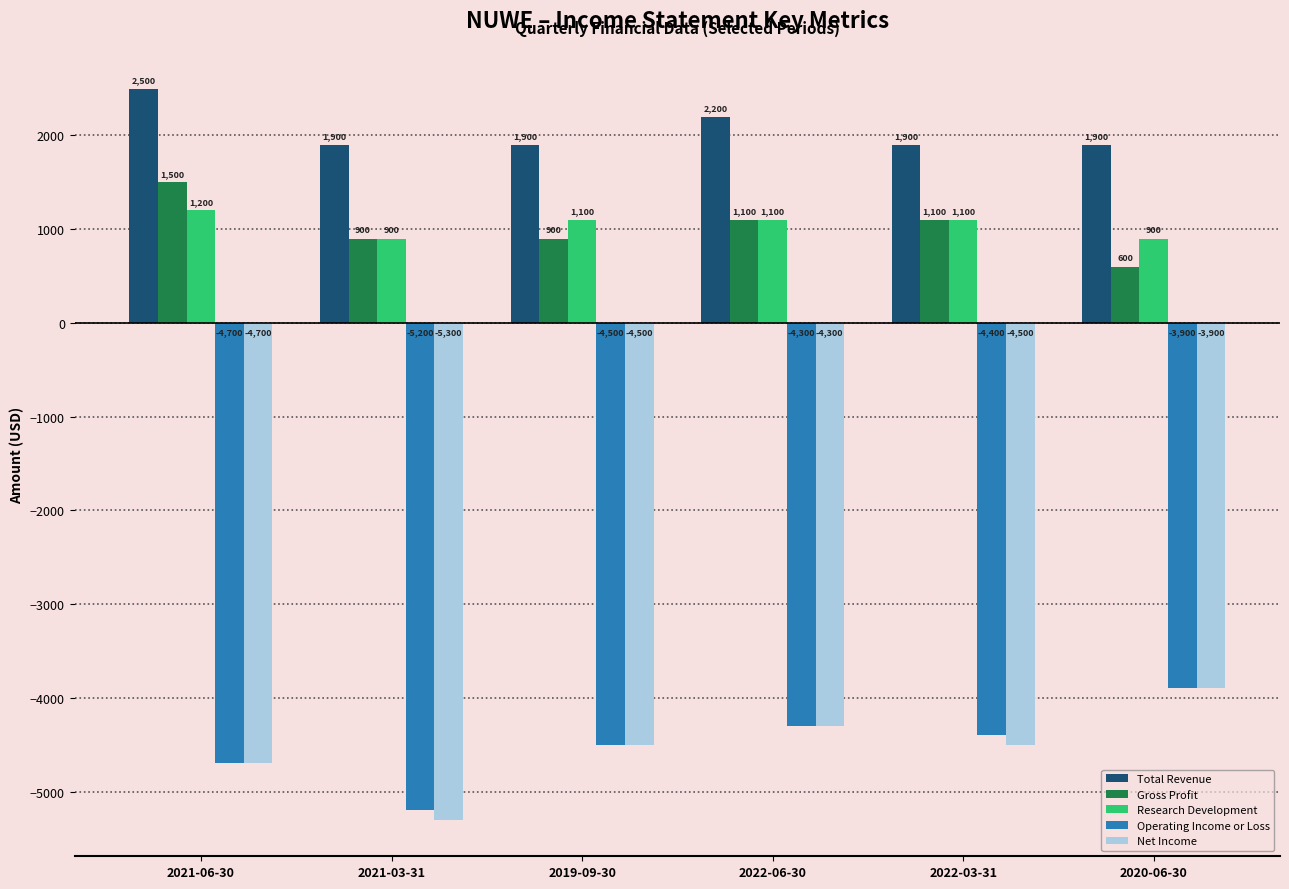

Which series has the largest total across all categories?

Total Revenue